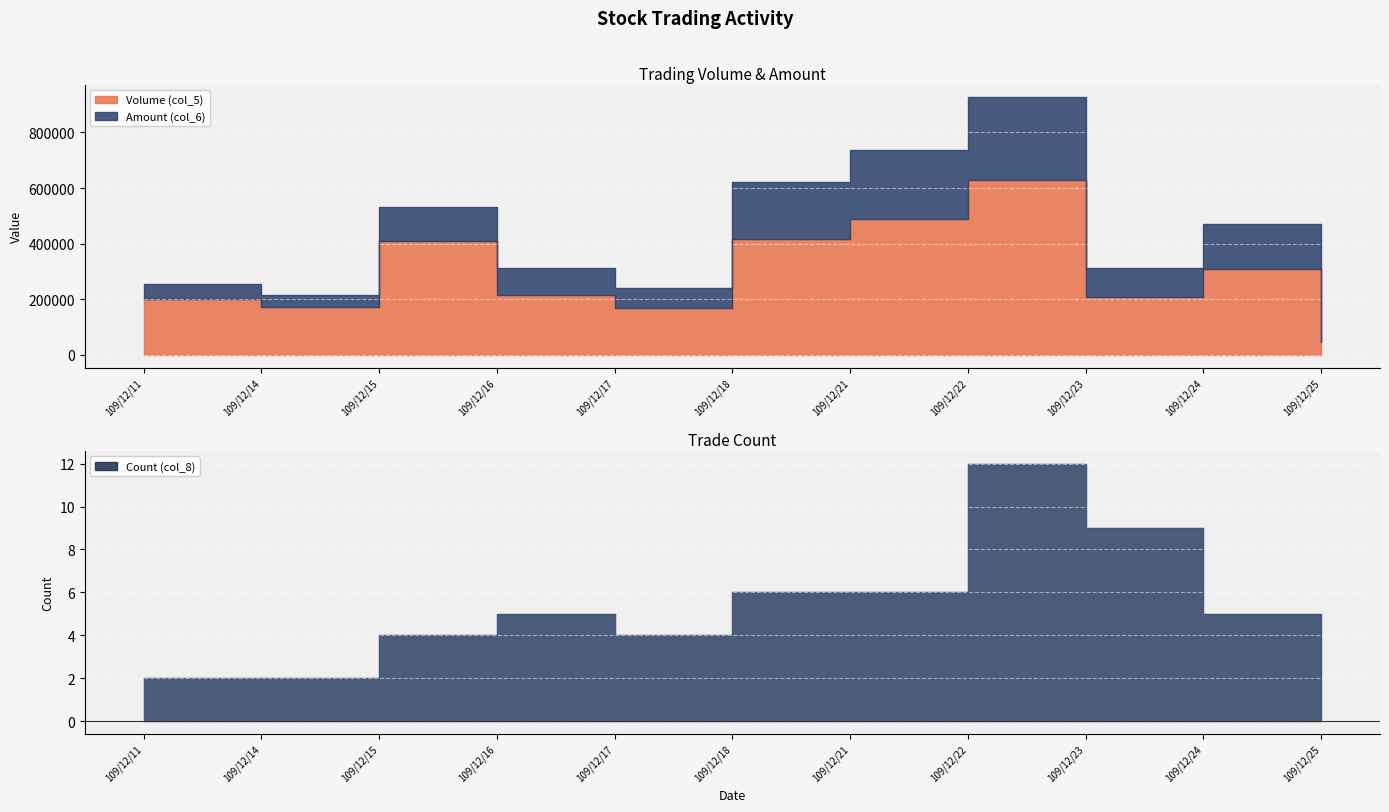

What is the value of the Volume (col_5) point at the 4th from the left?

217000